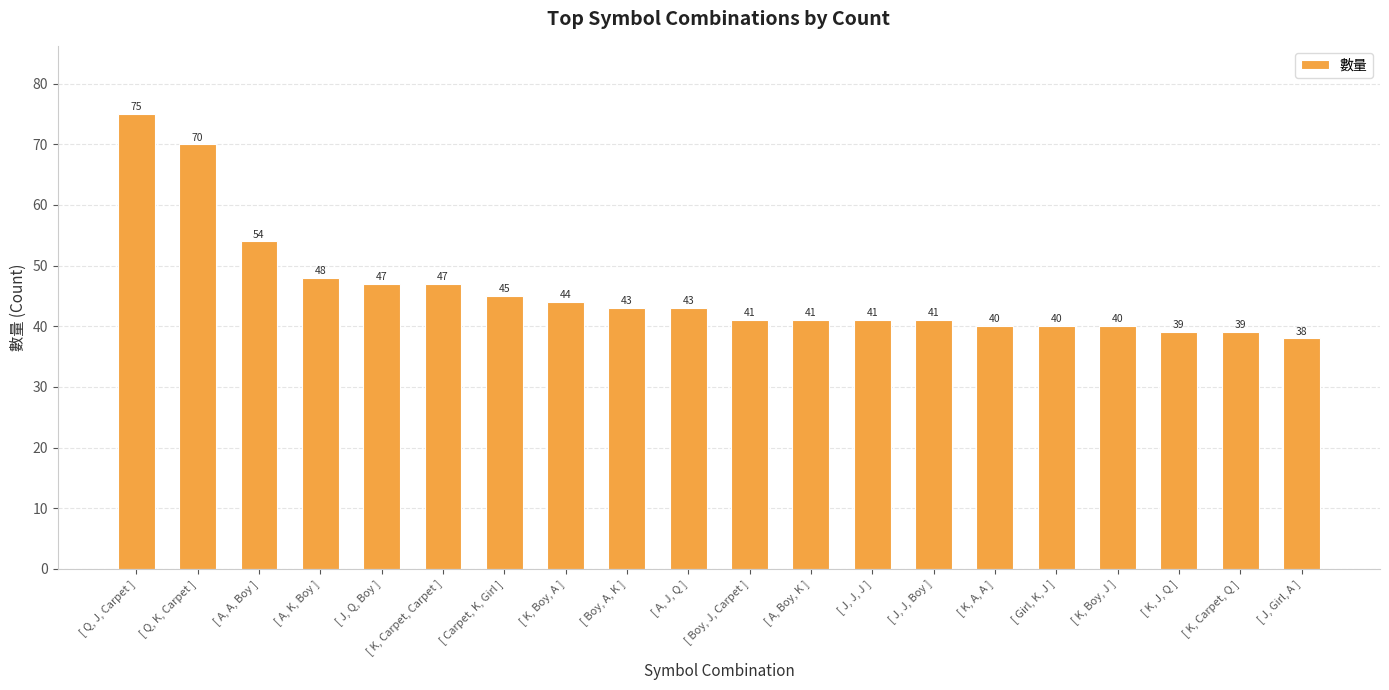

Count the number of data series in this chart.

1